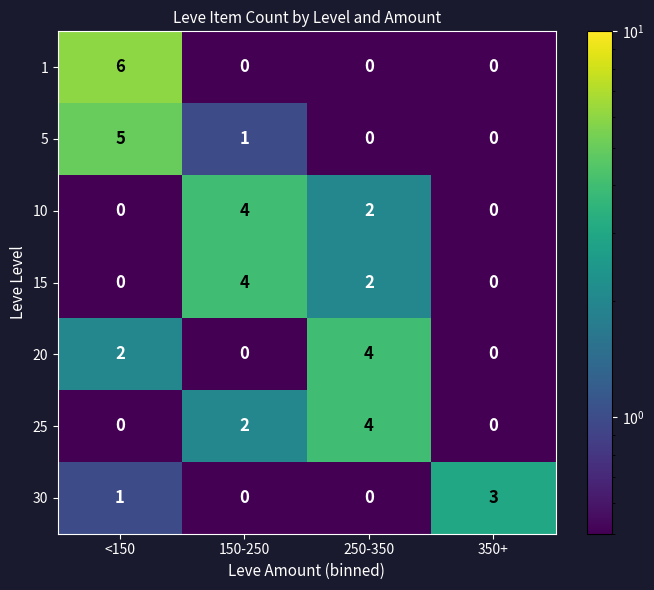

What is the difference between the 1 values at 250-350 and <150?

6